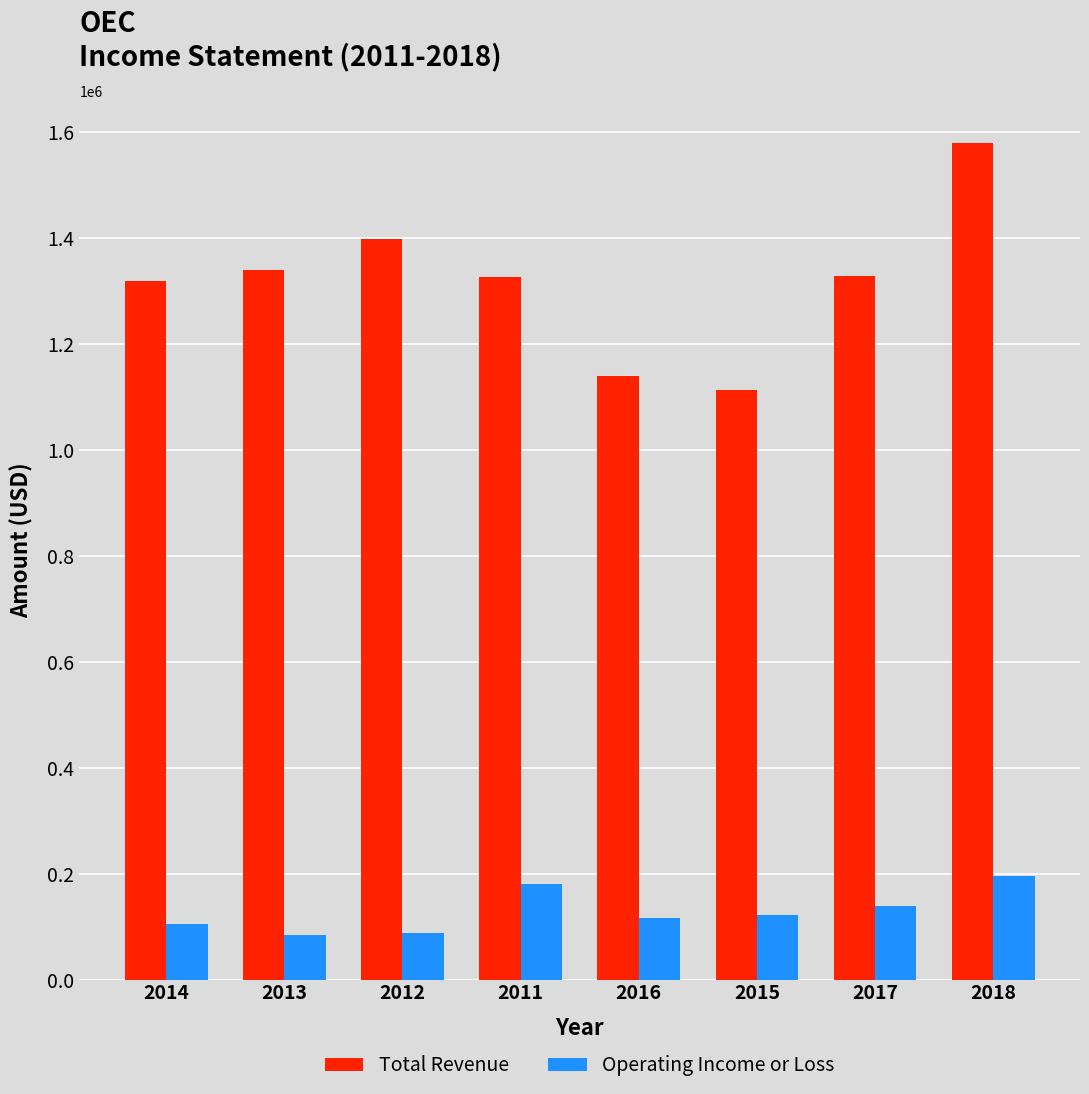

Which series changed the most between 2013 and 2018?

Total Revenue